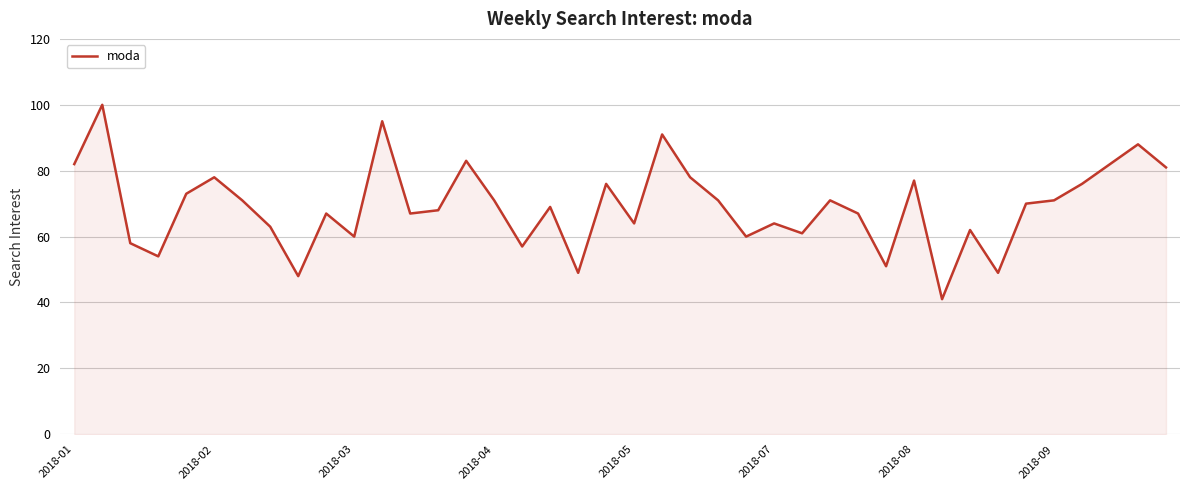

How many lines are shown in the chart?

1